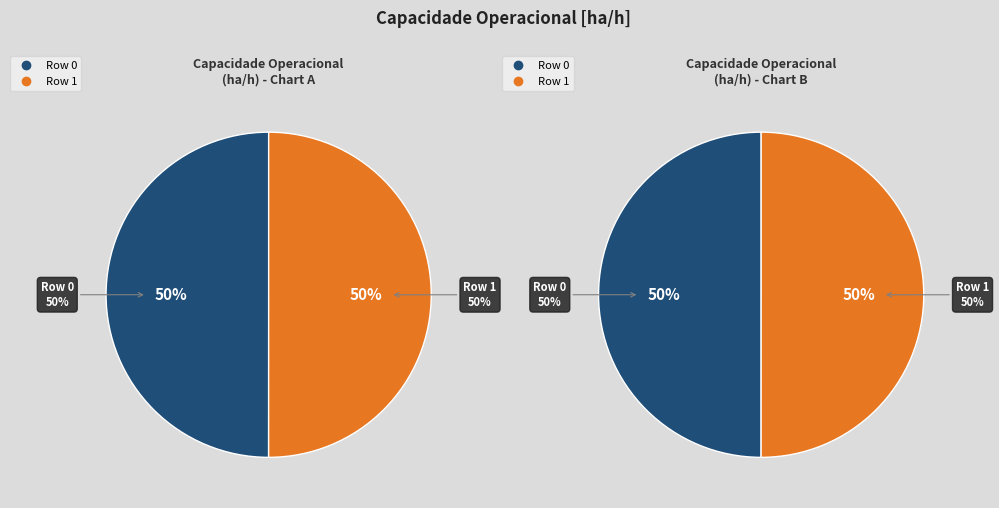

Which has a higher value, Row 1 or Row 0?

Row 1